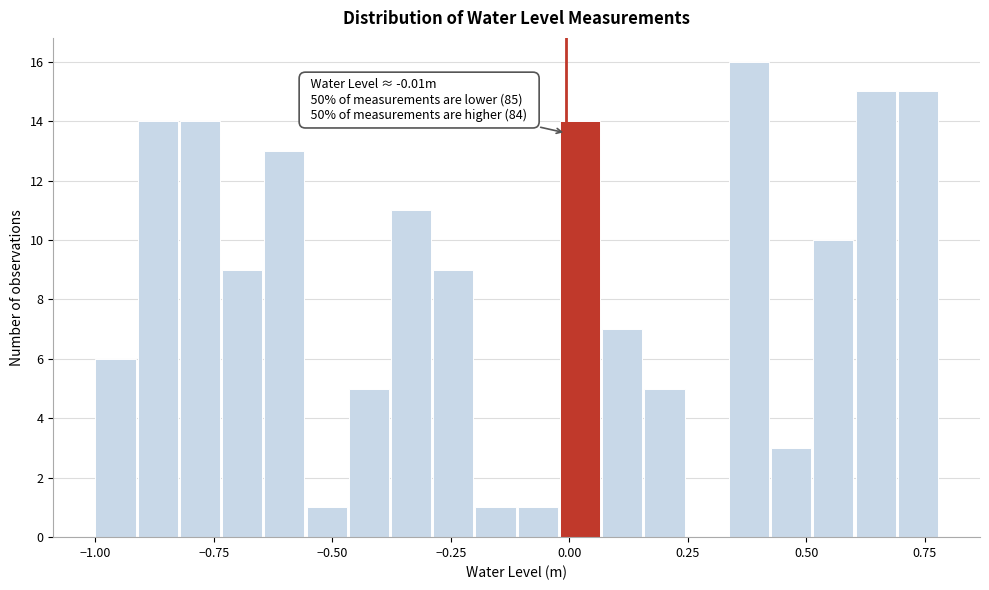

Around what value on the x-axis is the tallest bar? Give the approximate position of its centre, as read against the axis.

0.40